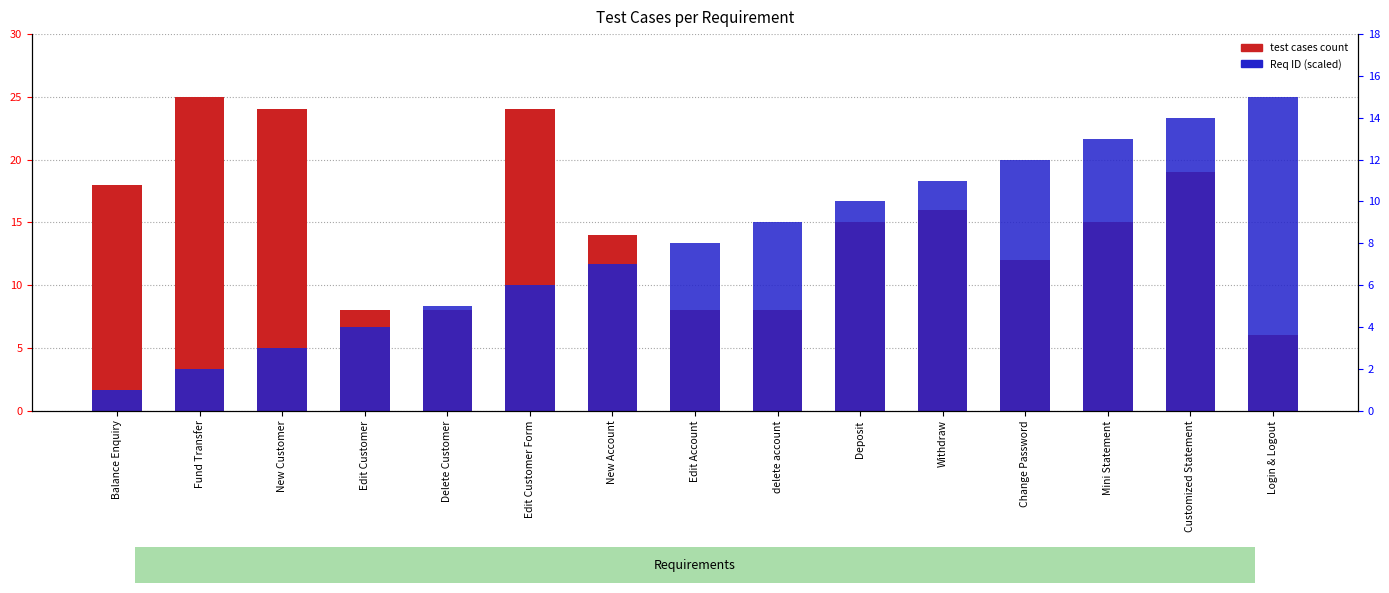

Which series has the widest spread of values?

Req ID (scaled)